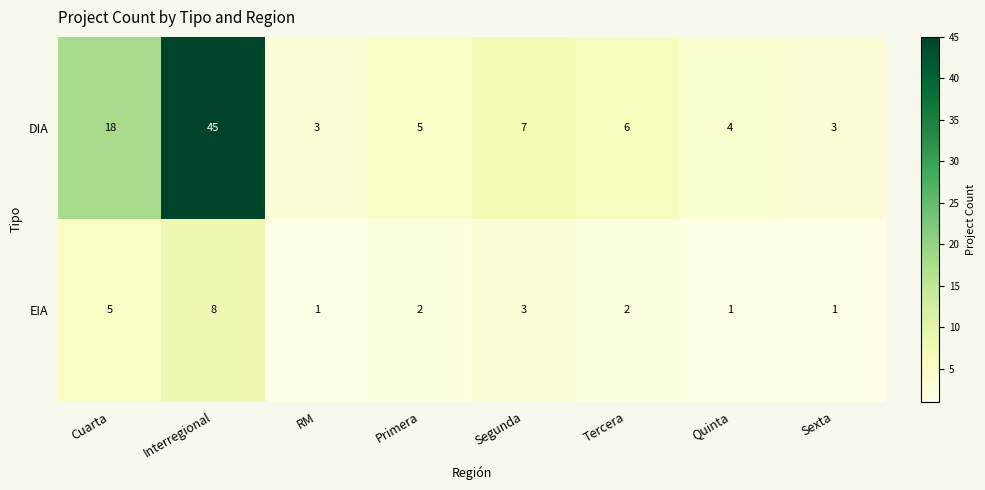

Which series has the largest total across all categories?

DIA